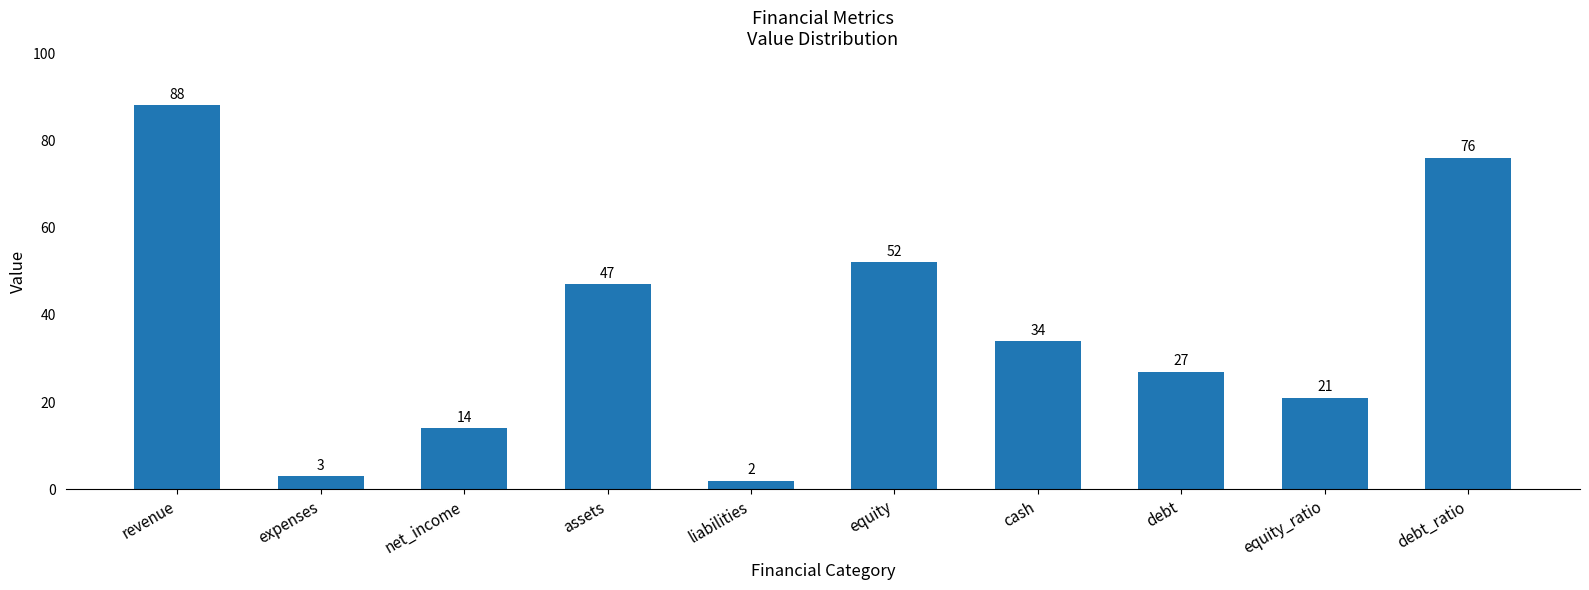

What is the label of the 6th bar from the left?

equity